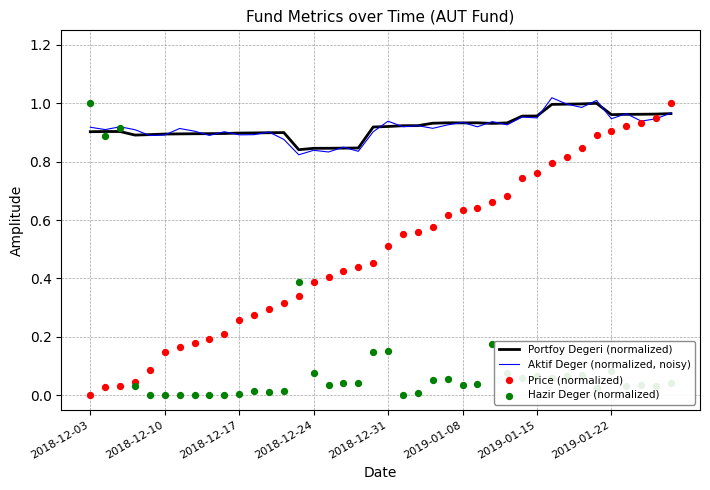

Which series has the largest total across all categories?

Portfoy Degeri (normalized)